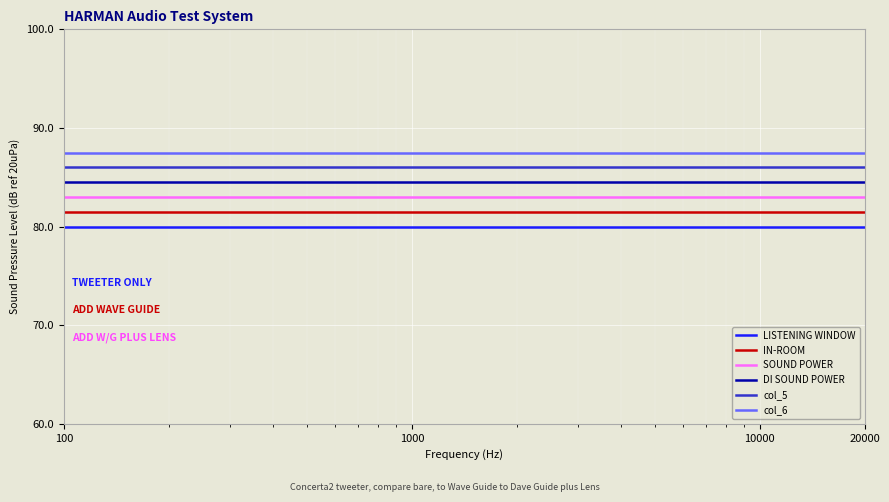

What is the maximum value shown in the chart?

87.5